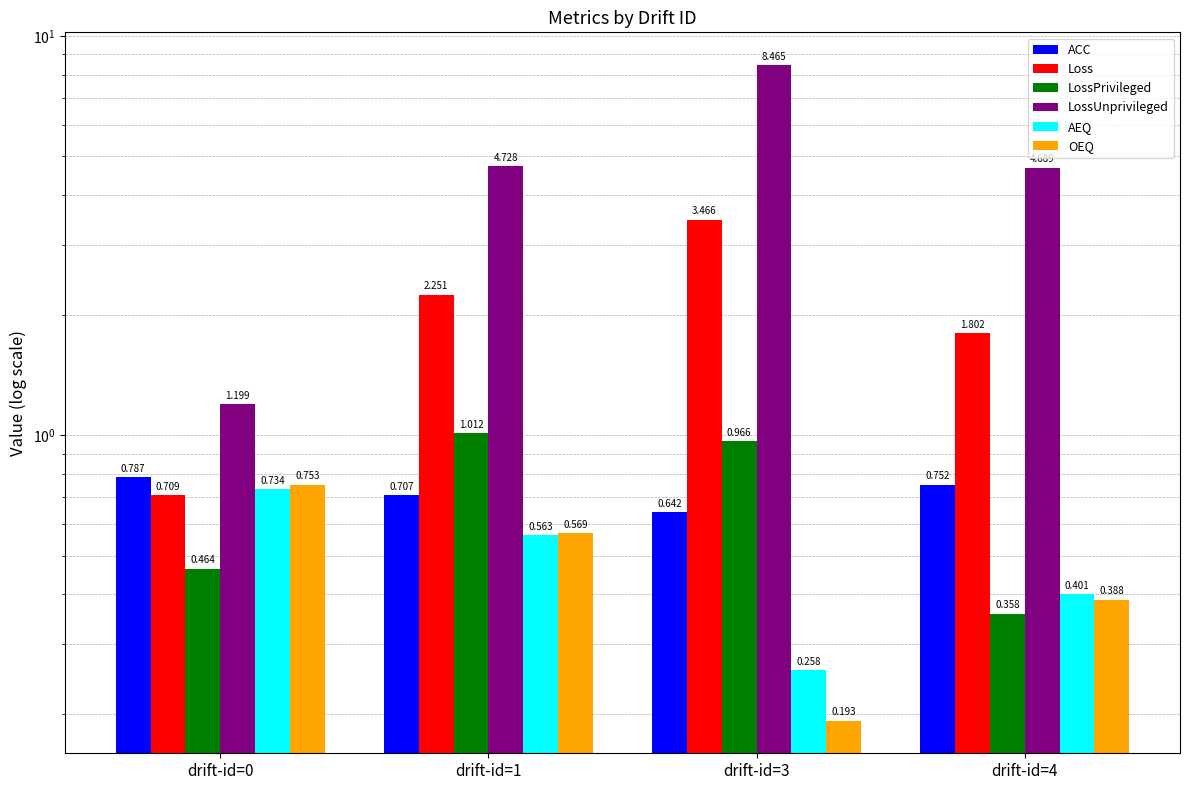

Is it true that LossUnprivileged equals 1.3 at drift-id=4?

False